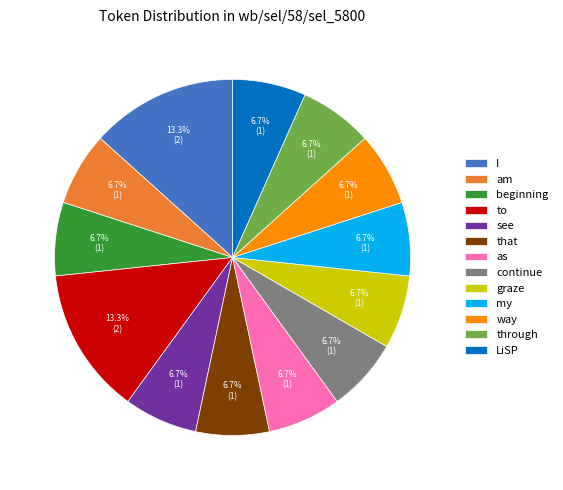

Is it true that to is 7% of the pie?

False